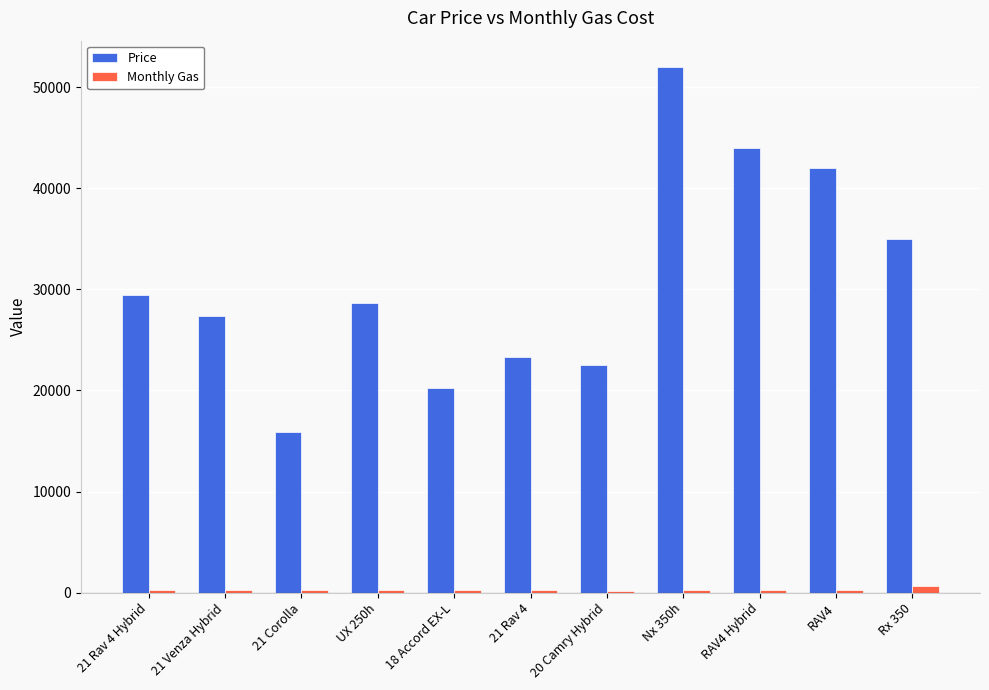

What is the value of the Price bar at the 9th from the left?

44000.0